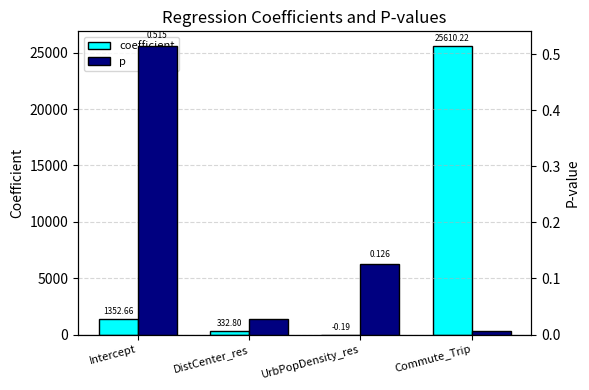

What is the difference between the highest and lowest values at DistCenter_res?

332.8